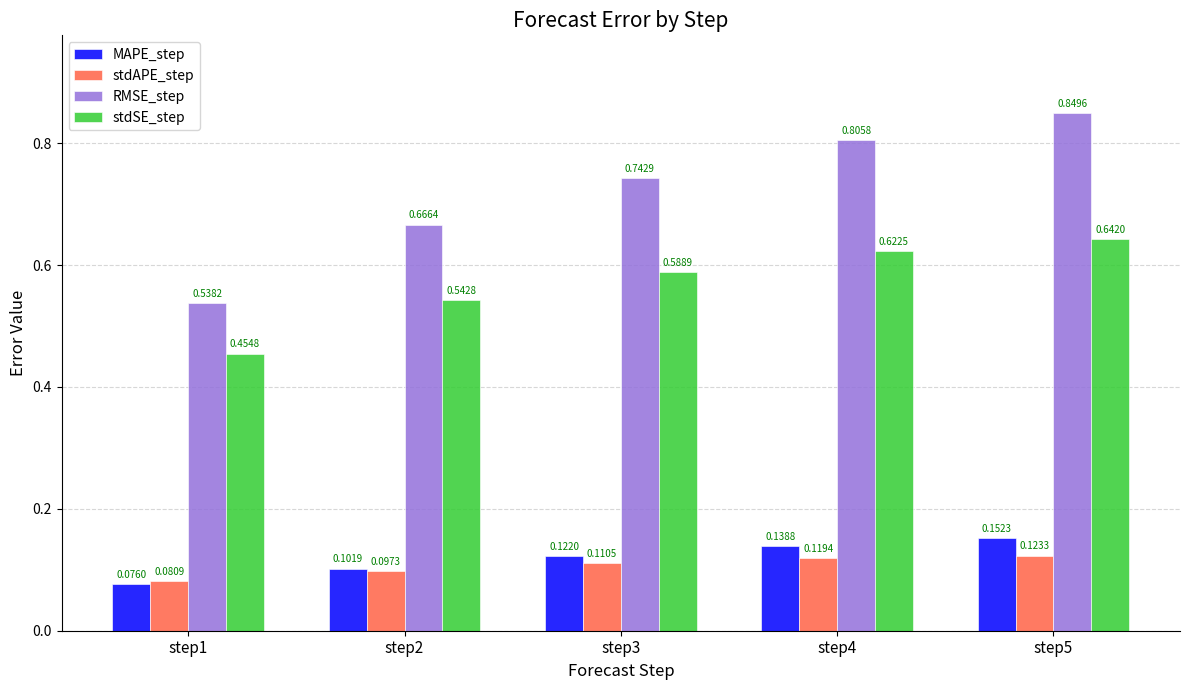

What are all the series names shown in the legend?

MAPE_step, stdAPE_step, RMSE_step, stdSE_step